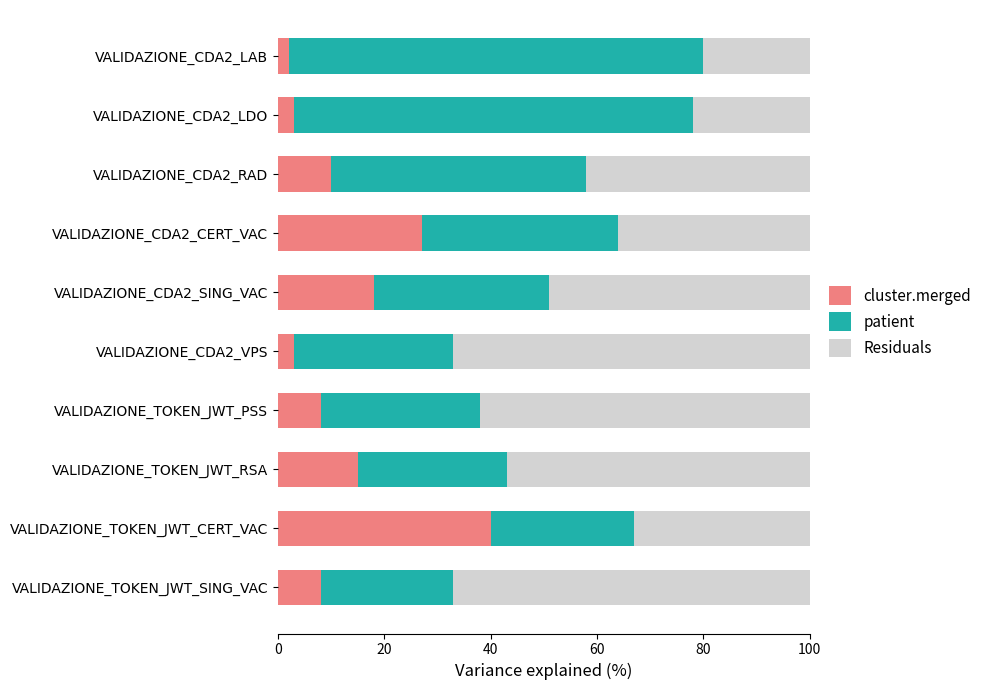

Which category has the highest value in the cluster.merged series?

VALIDAZIONE_TOKEN_JWT_CERT_VAC